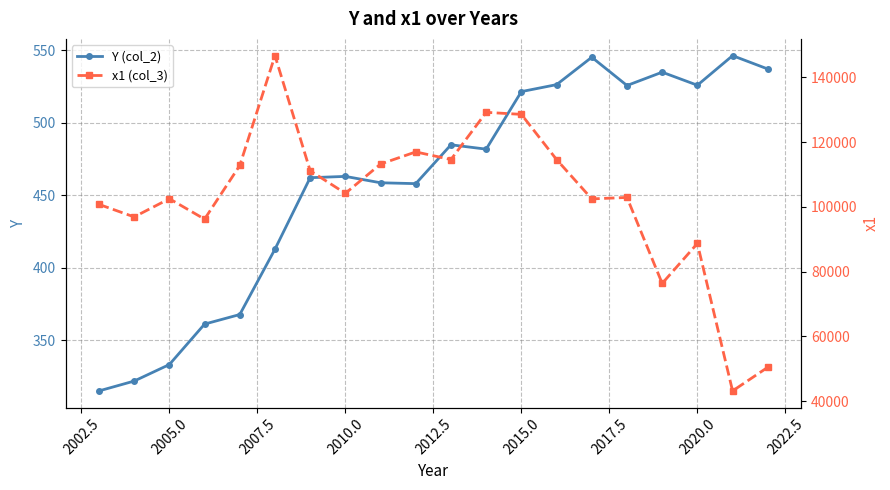

How many interior local peaks does the x1 (col_3) series have?

6